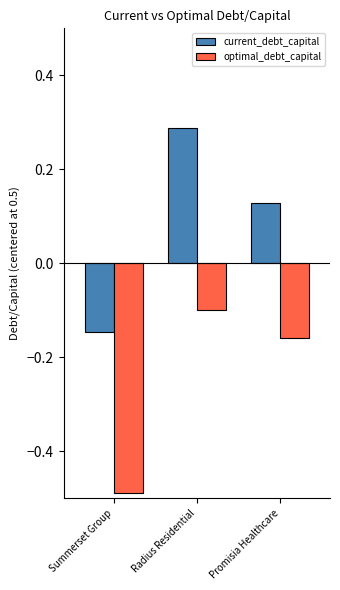

What are all the series names shown in the legend?

current_debt_capital, optimal_debt_capital